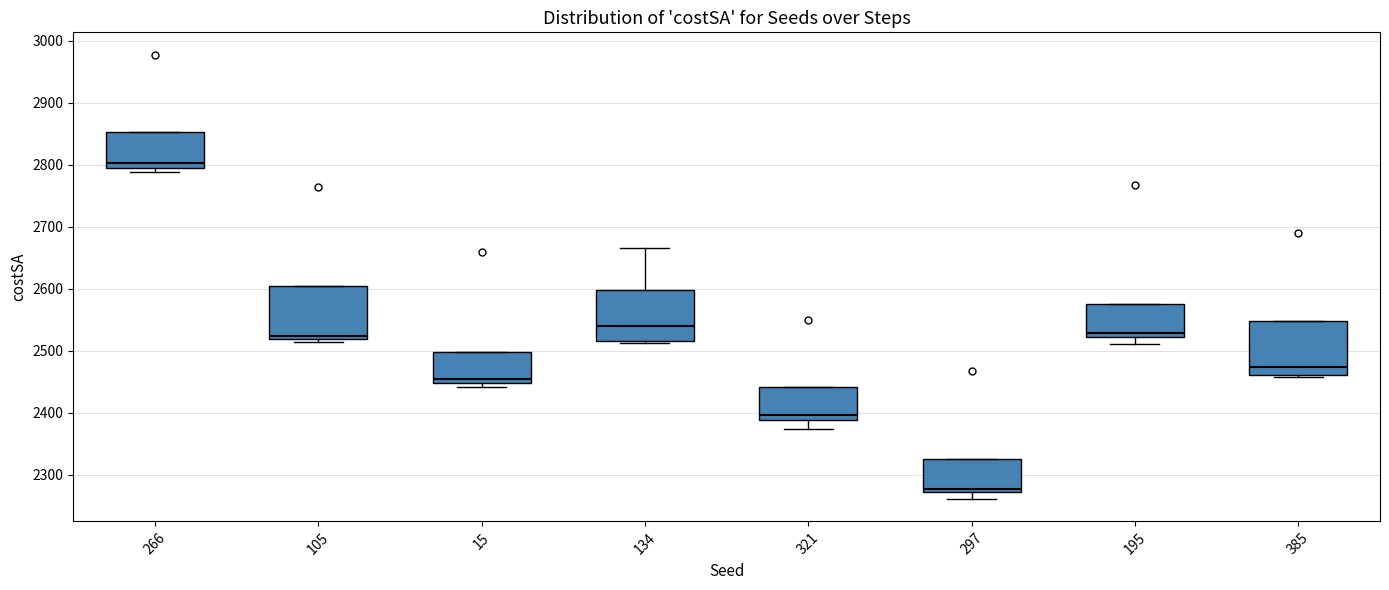

Where does the median line of the box at x = 385 sit on the y-axis? The values are not printed on the chart, so give them approximately, as read against the axis.

2470